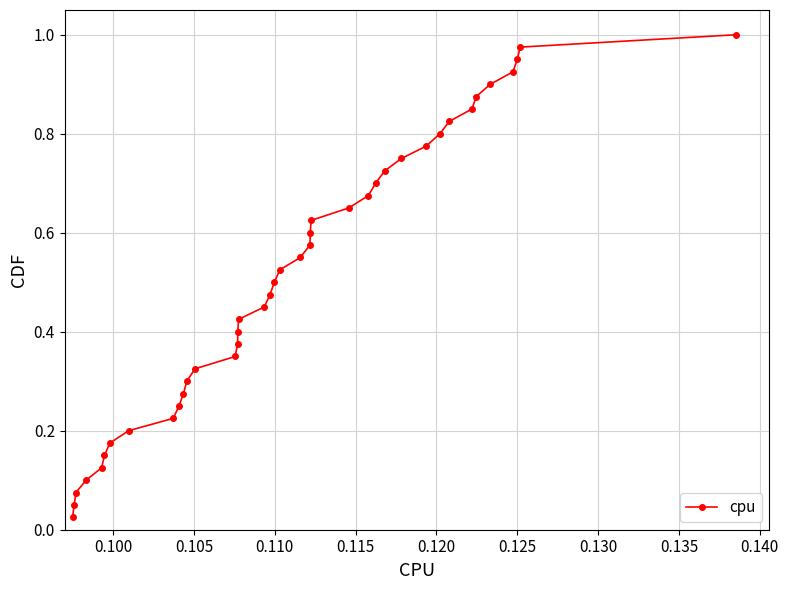

What is the sum of all values?

20.5